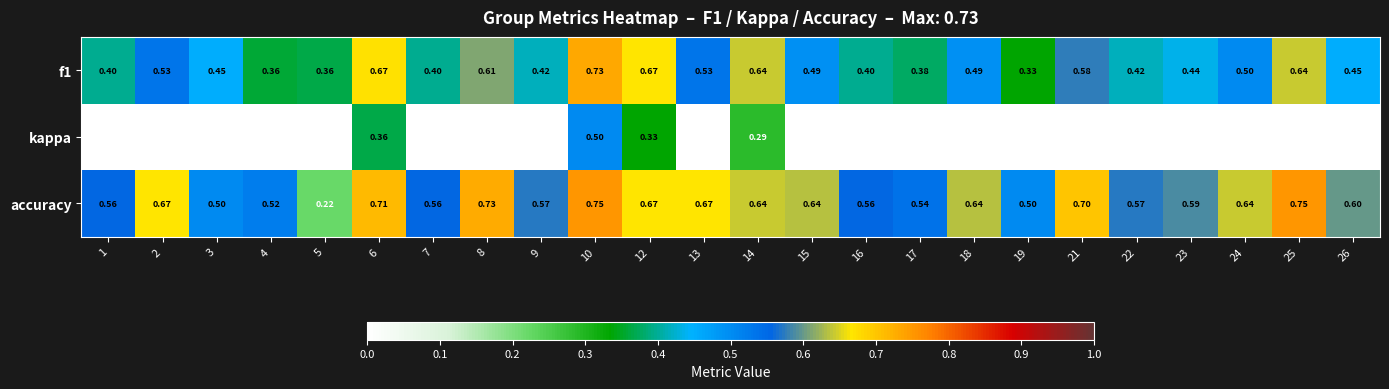

Is the value of accuracy at 7 greater than the value of kappa at 22?

Yes